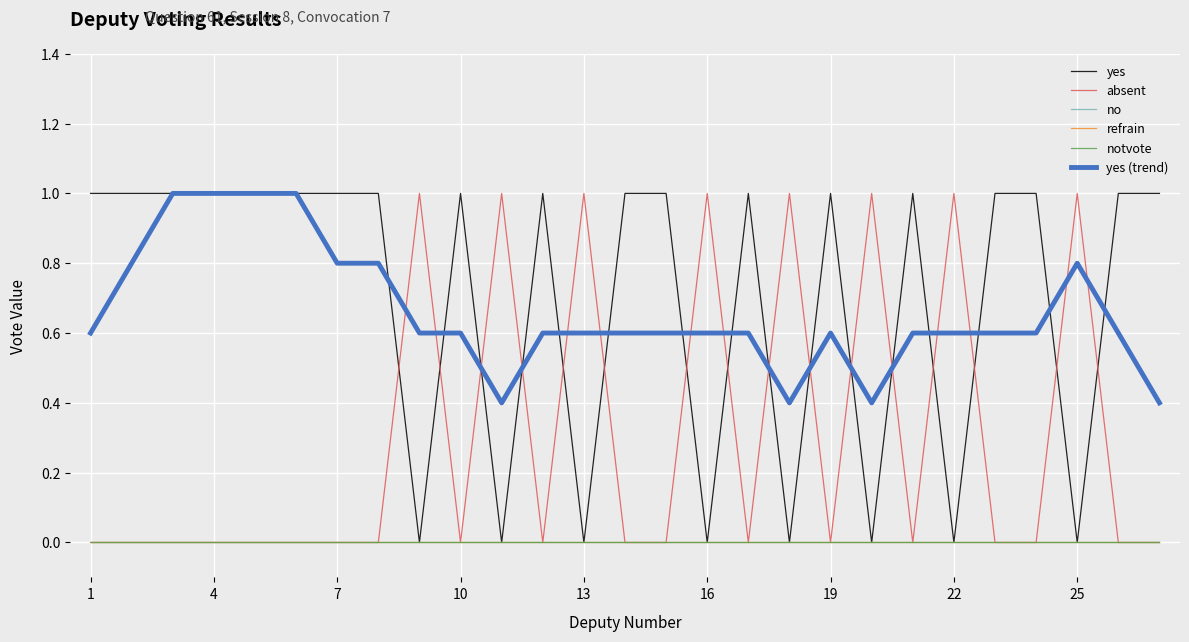

What is the value of the yes point at the 10th from the left?

1.0